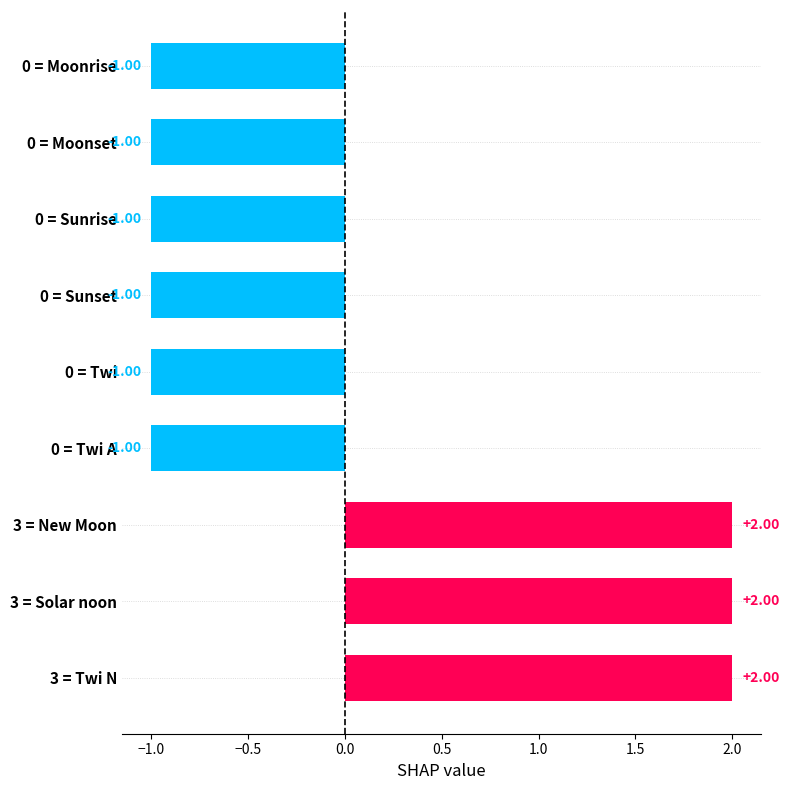

Count the values in the range -1 to 2.

9